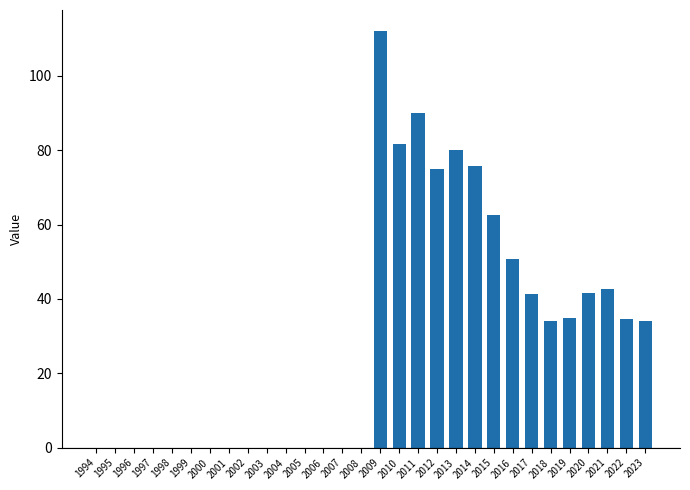

Is it true that the value at 2018 is 20.9?

False